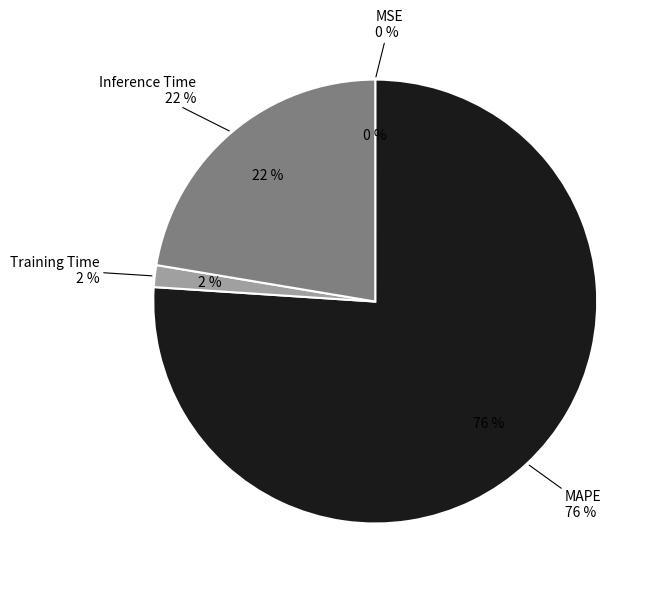

To the nearest percent, what is the average slice percentage?

25%